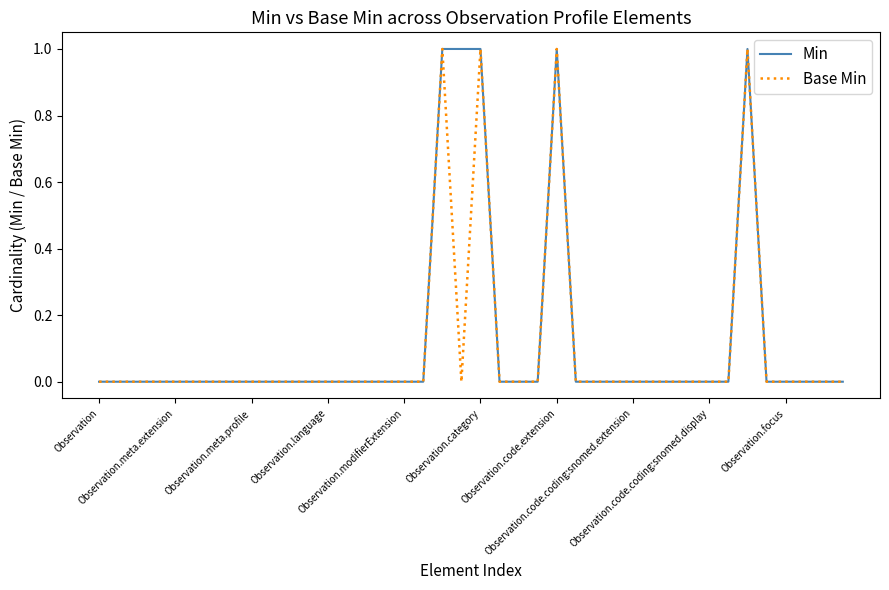

How many lines are shown in the chart?

2